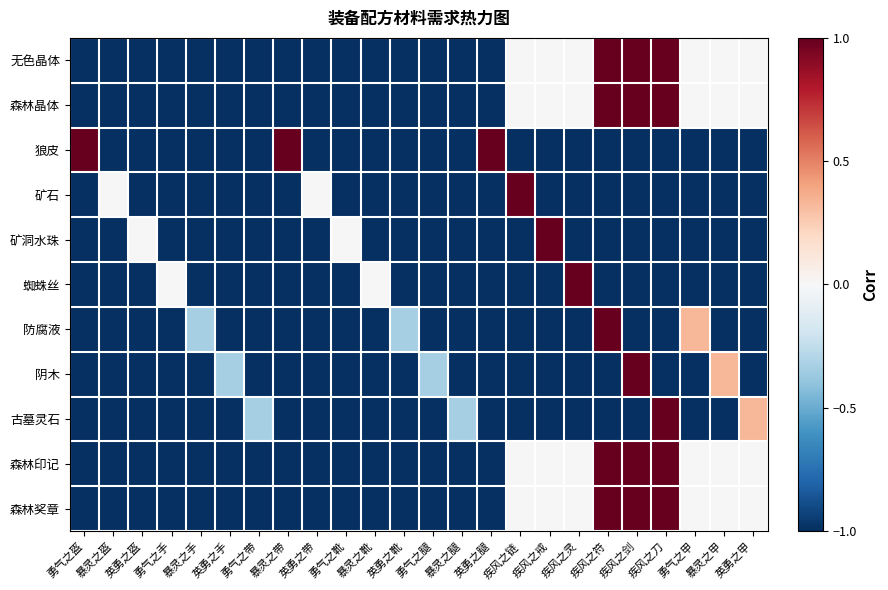

At which category is the sum across all series the highest?

疾风之符